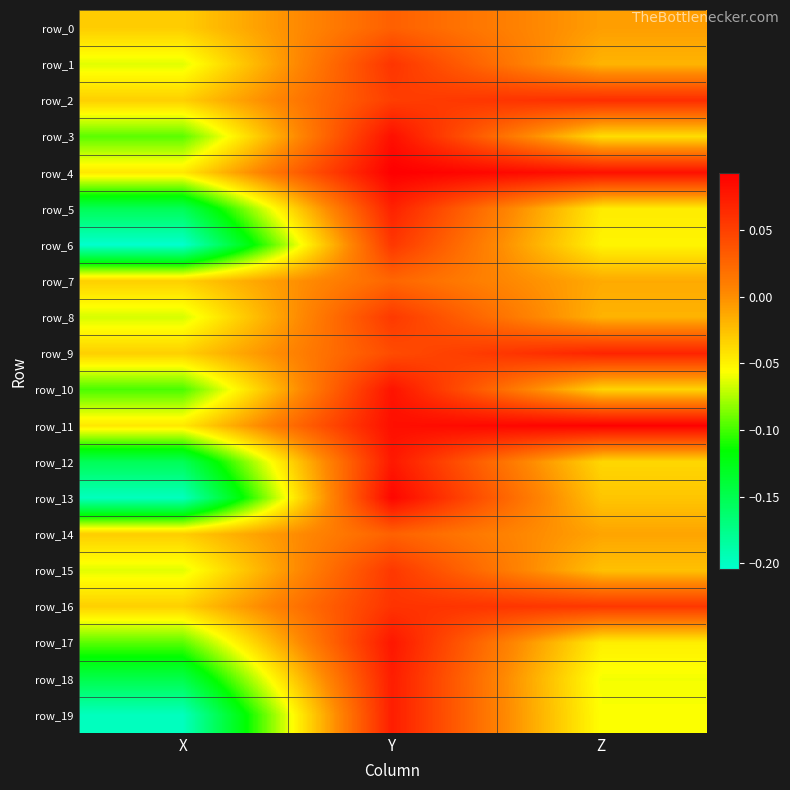

True or false: row_17 has a value of 0.1 at Y.

True